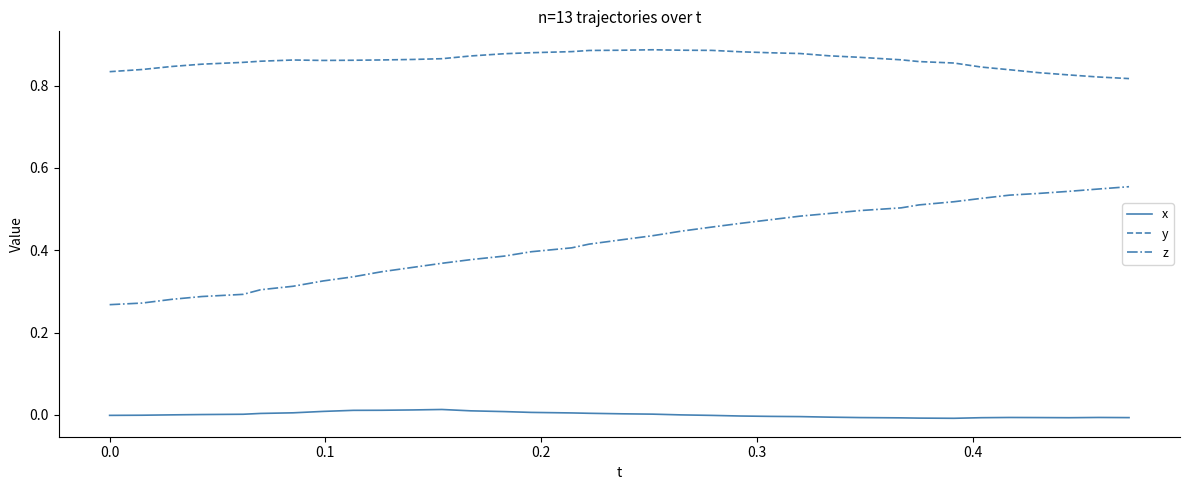

Which series has the widest spread of values?

z